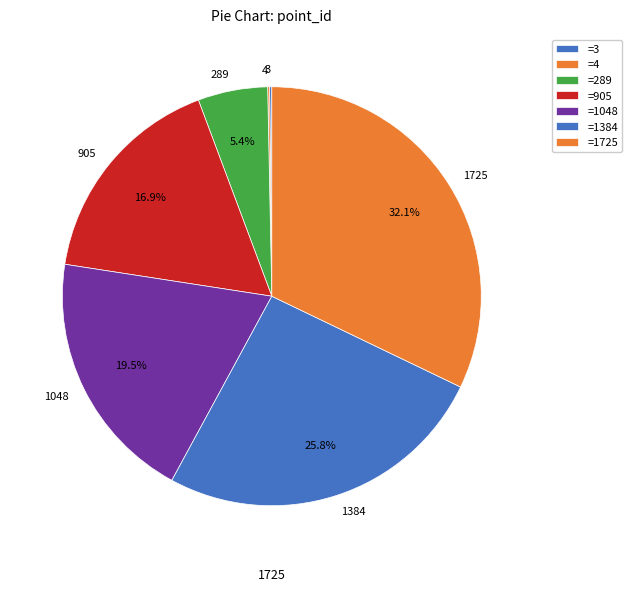

Does any single category account for the majority?

No